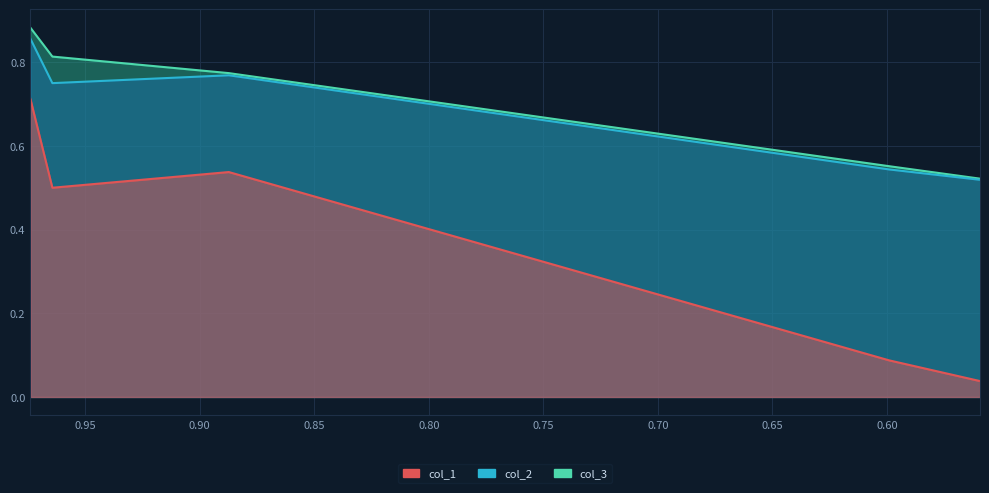

Rank the series at 0.96437 from lowest to highest value.

col_1, col_2, col_3